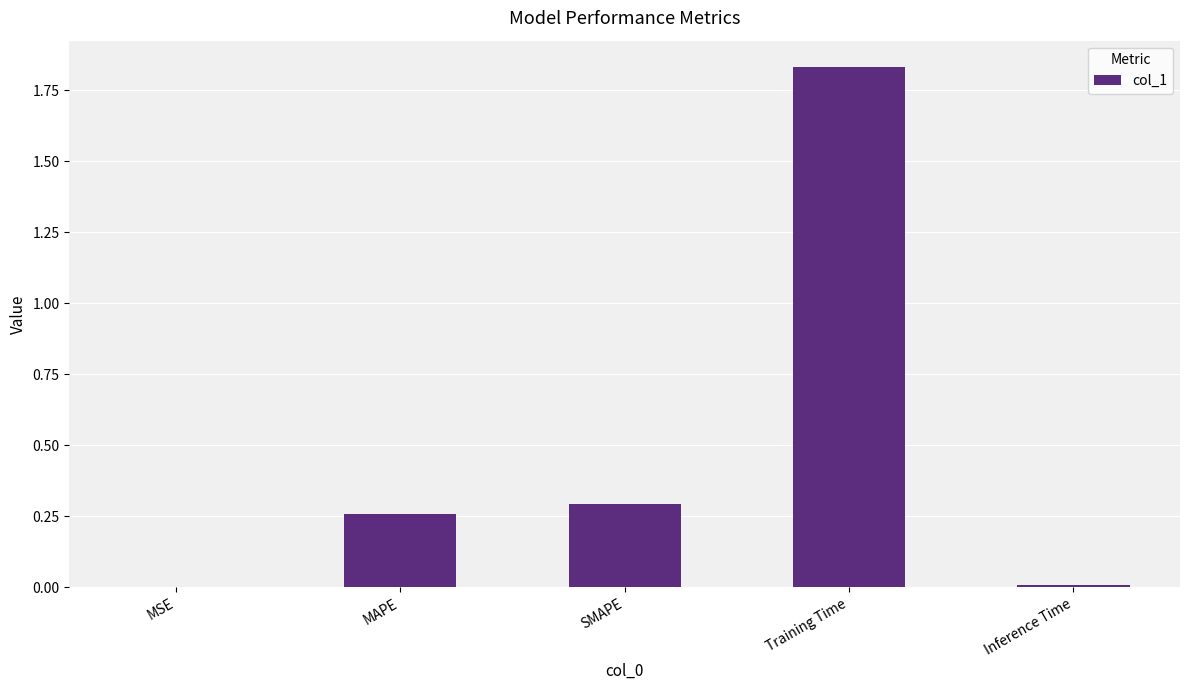

What is the change in value from MSE to MAPE?

+0.3